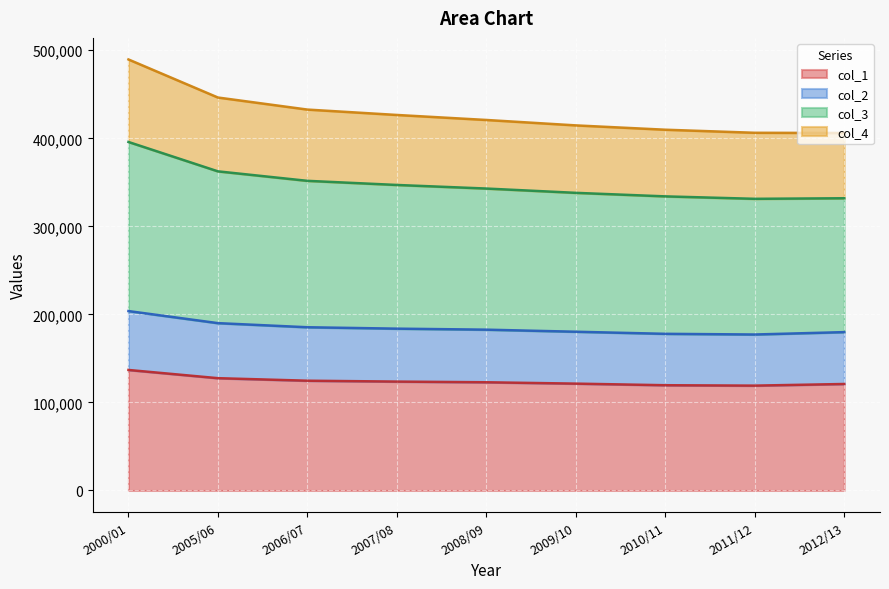

List the labels in order of col_2 value, largest first.

2000/01, 2005/06, 2006/07, 2007/08, 2008/09, 2009/10, 2012/13, 2010/11, 2011/12